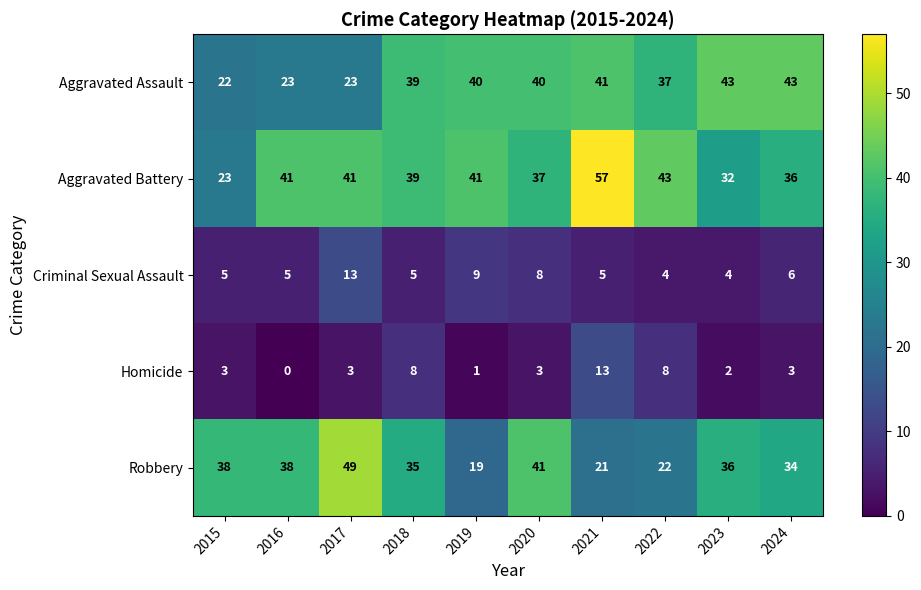

What is the minimum value for Robbery?

19